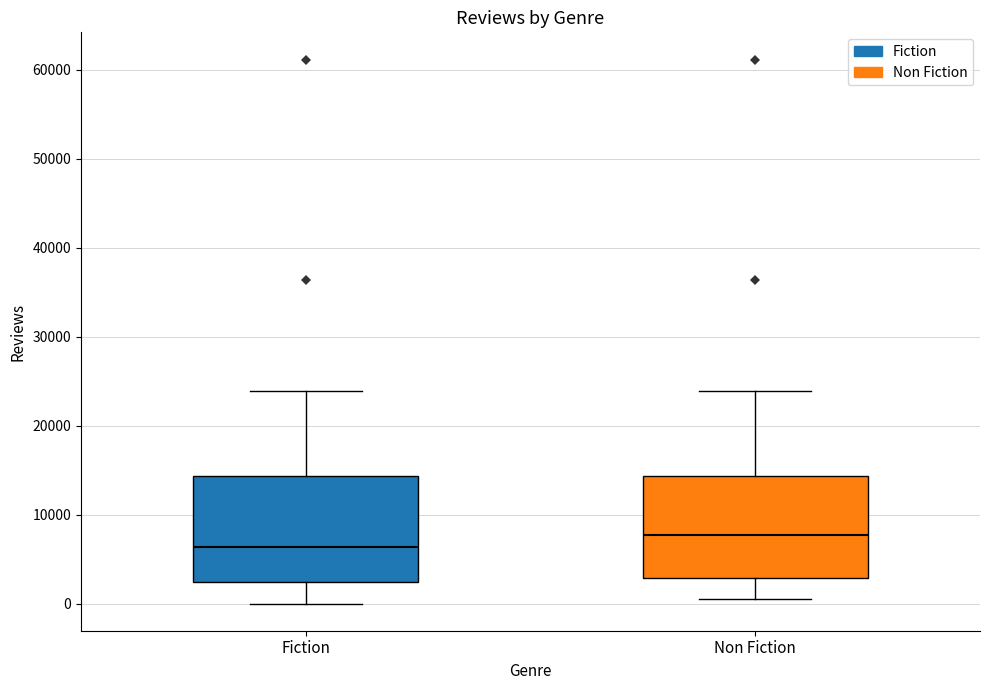

Reading left to right, transcribe this box plot: for each box, give where its median line is, the range the box spans, and where its two whiskers end, as read against the y-axis. The values are not printed on the chart, so give them approximately, as read against the axis.

Fiction: median 6000, box 2000 to 14000, whiskers 0 to 24000
Non Fiction: median 8000, box 3000 to 14000, whiskers 0 to 24000